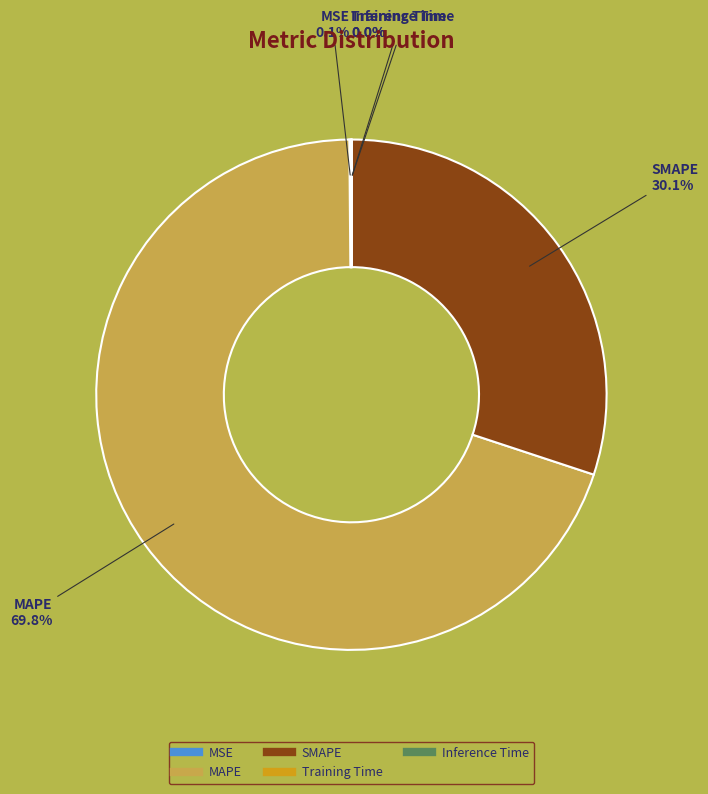

Does SMAPE account for over 50% of the chart?

No